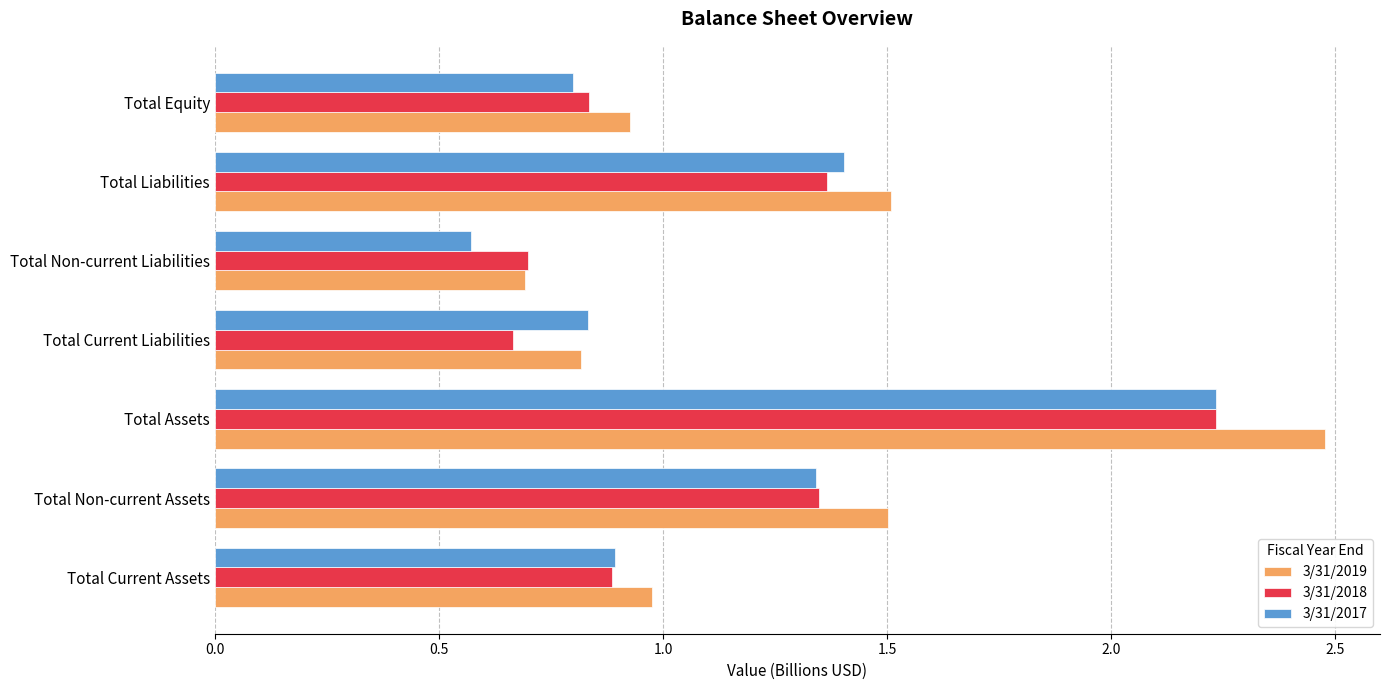

Which series has the largest range (max minus min)?

3/31/2019